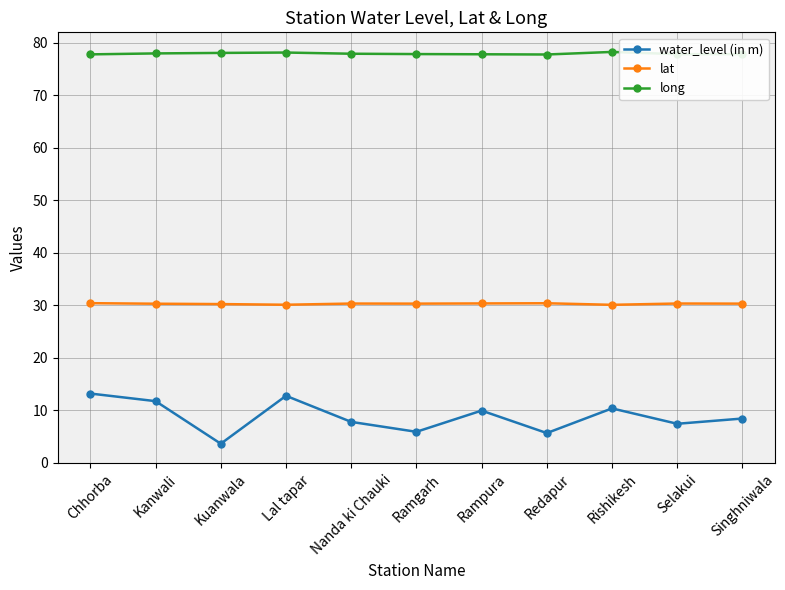

Does the chart display data point markers on the line(s)?

Yes